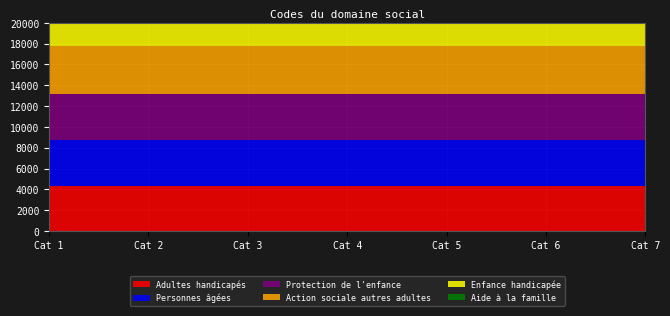

Reading right to left, list all the values displayed in this chart.

Adultes handicapés: 4300	4300	4300	4300	4300	4300	4300
Personnes âgées: 4400	4400	4400	4400	4400	4400	4400
Protection de l'enfance: 4500	4500	4500	4500	4500	4500	4500
Action sociale autres adultes: 4600	4600	4600	4600	4600	4600	4600
Enfance handicapée: 4700	4700	4700	4700	4700	4700	4700
Aide à la famille: 4800	4800	4800	4800	4800	4800	4800